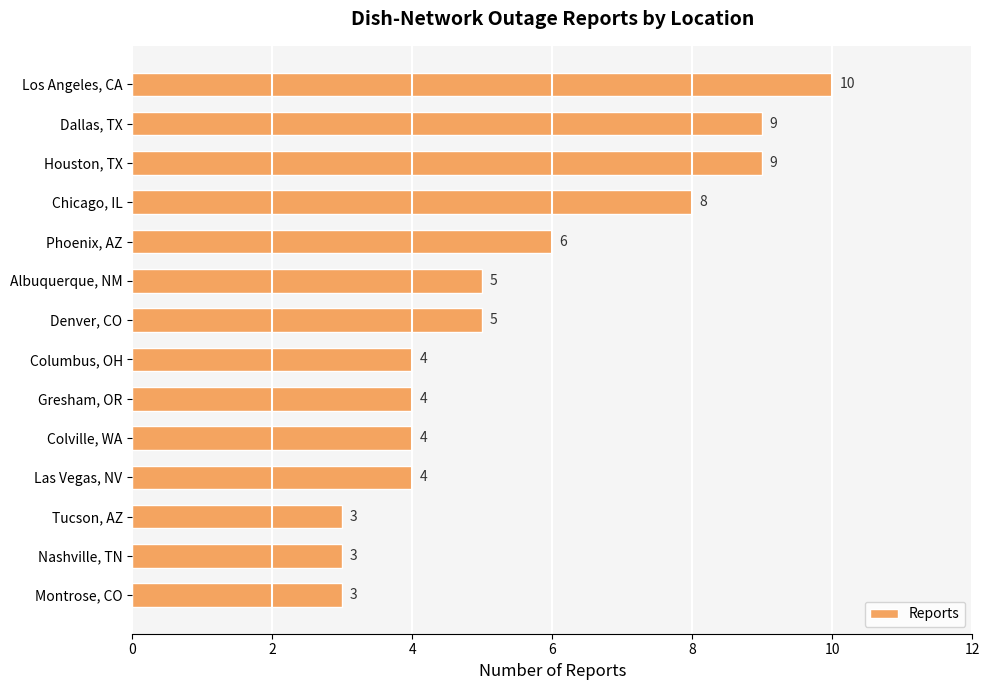

Where is the data nearest to the value 6?

Phoenix, AZ